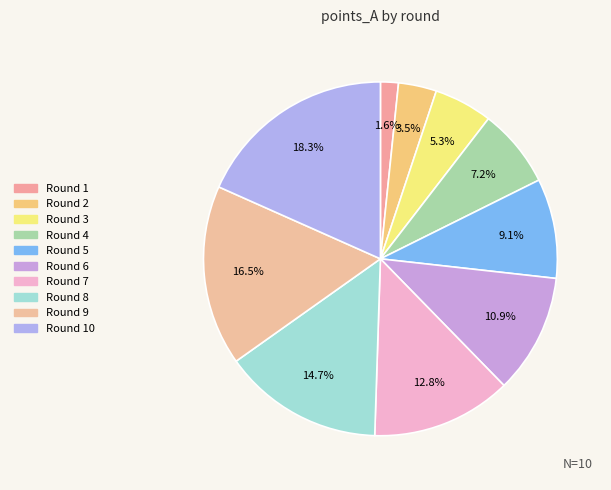

Which category has the smallest portion of the pie?

1